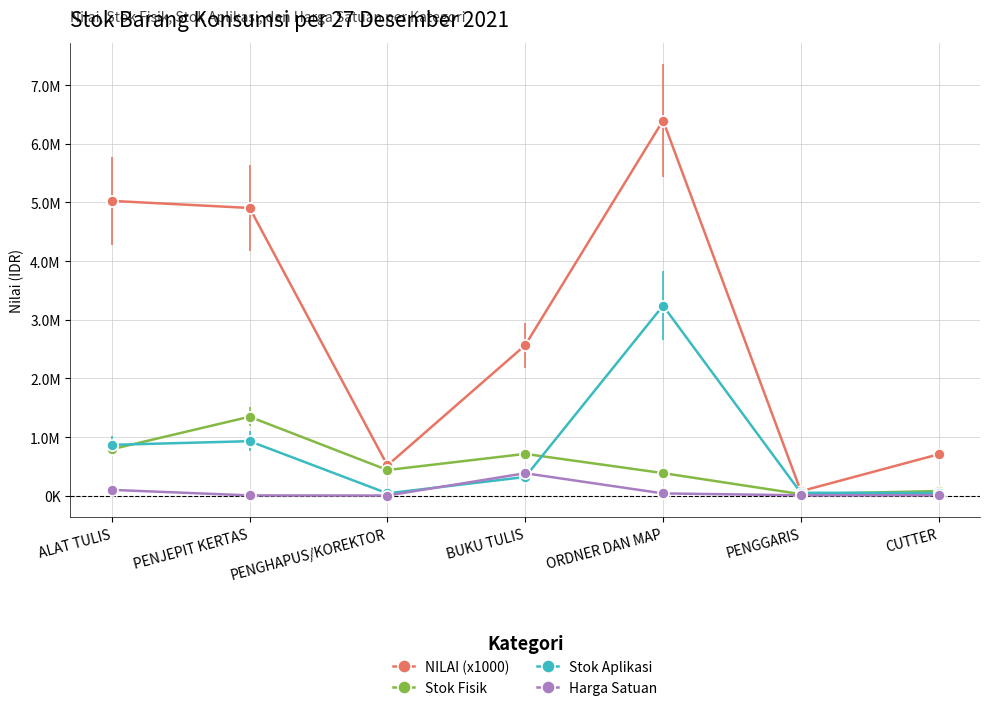

How many interior local peaks does the Stok Fisik series have?

2